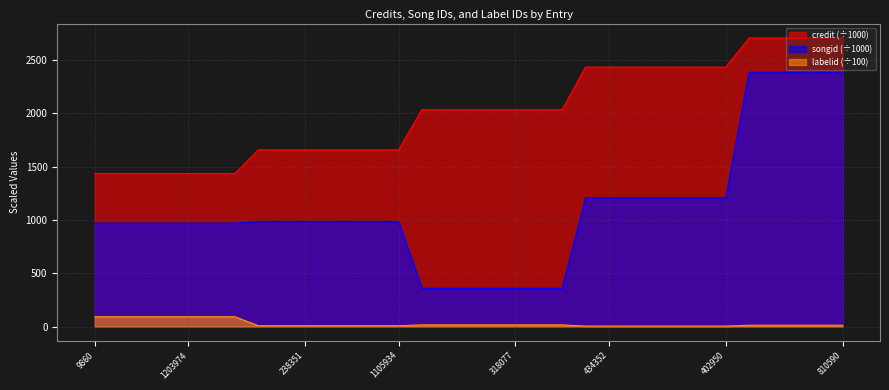

How many values in the labelid series are below 12?

14